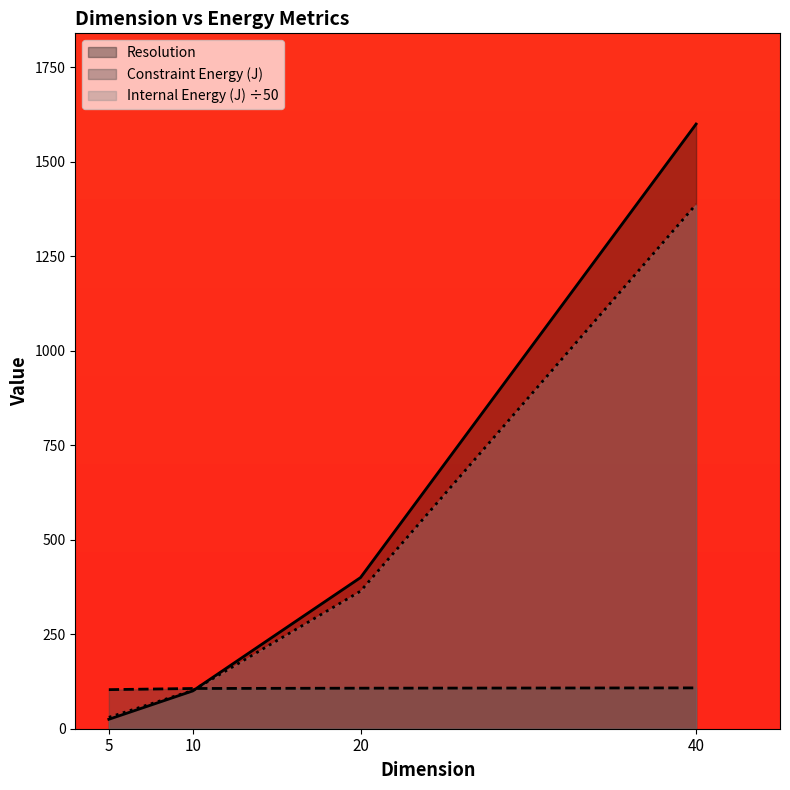

What are all the series names shown in the legend?

Resolution, Constraint Energy (J), Internal Energy (J) ÷50